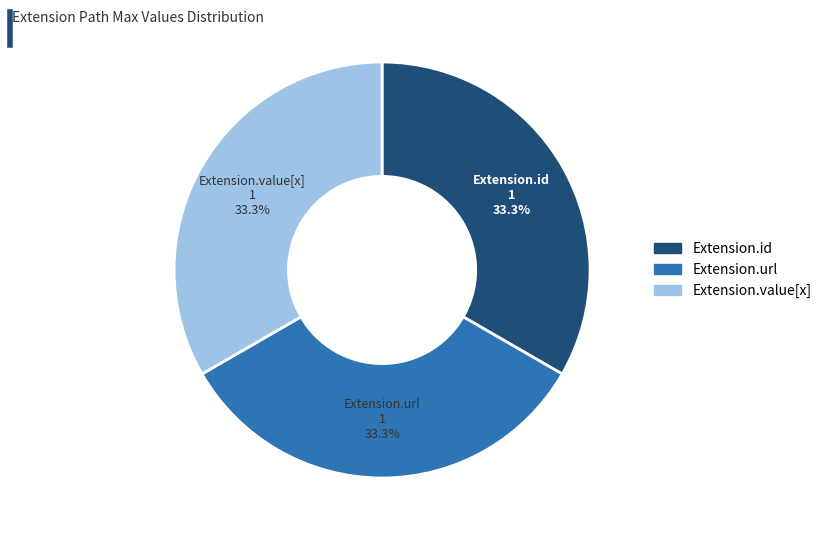

How many segments does this pie chart have?

3